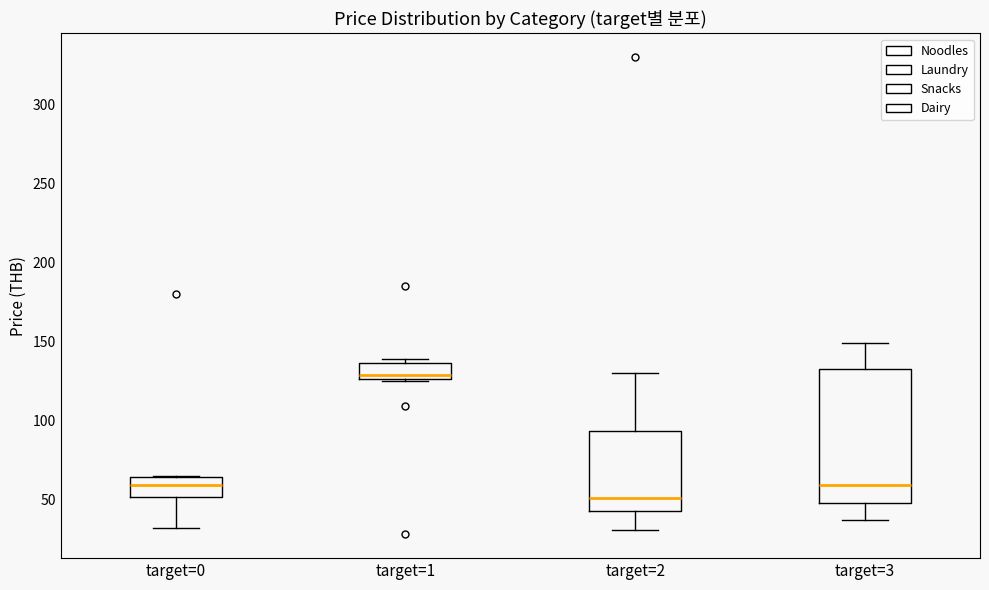

Which box's median line is the lowest?

target=2